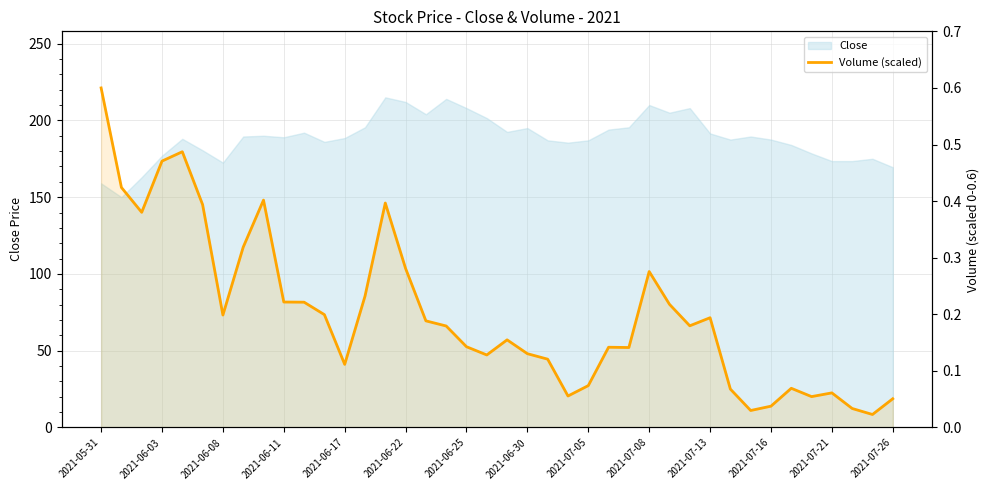

What is the value of the 36th point from the left?

0.1